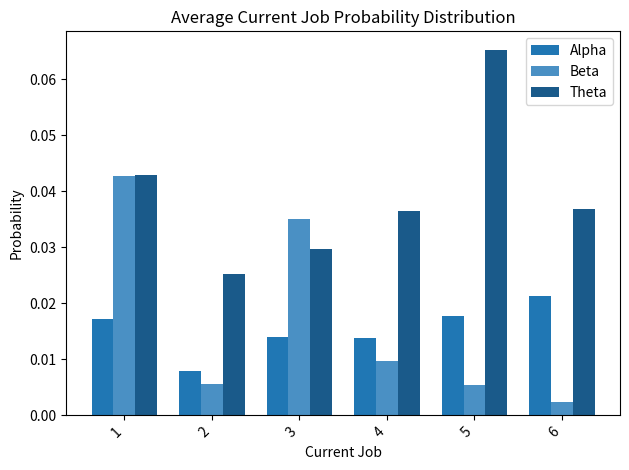

Which series has the largest total across all categories?

Theta